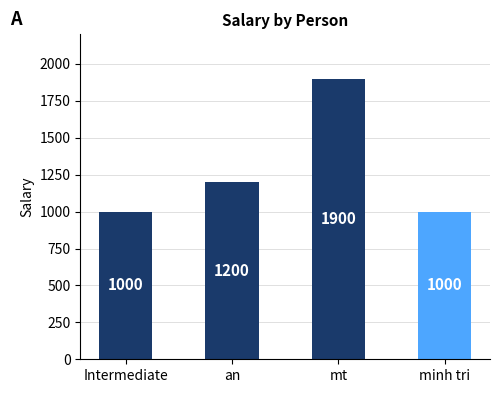

The value at Intermediate is 1000. True or false?

True